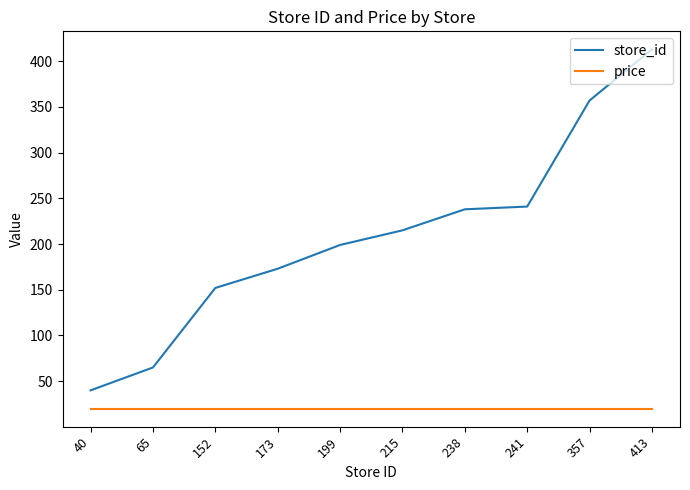

What is the total value across all series at 152?

171.9